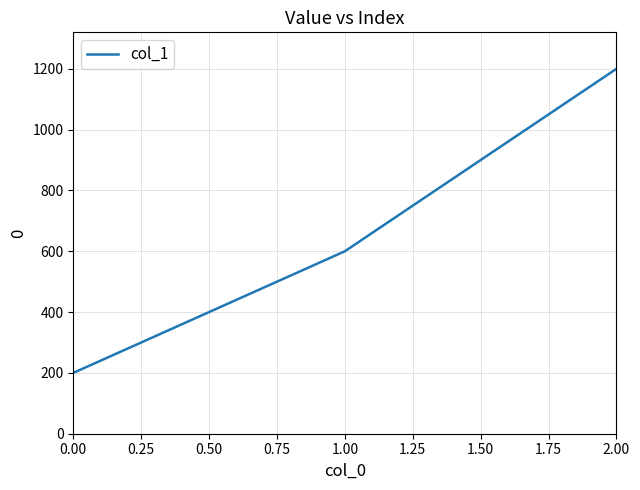

What value does the data have at 2.00?

1200